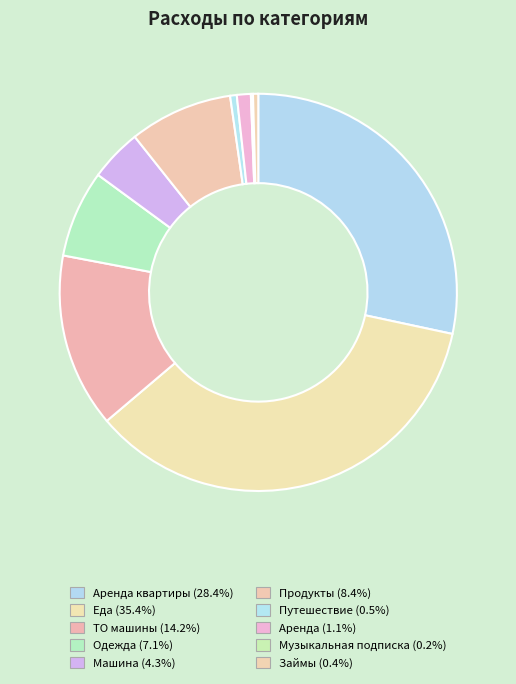

Is there any slice that represents more than half of the pie?

No